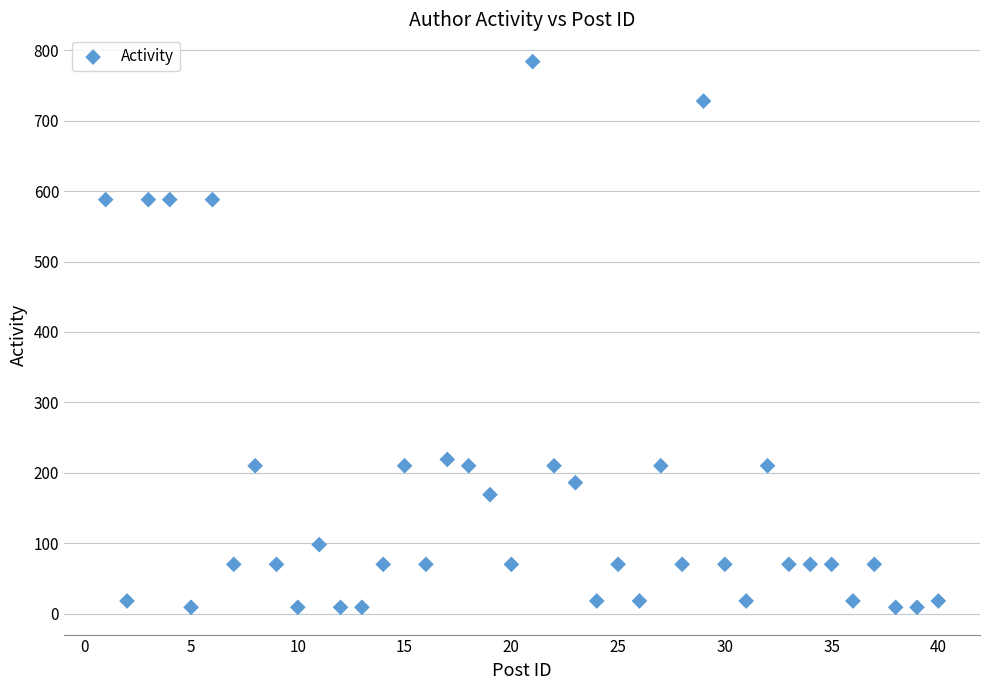

What is the range of Y values (max minus min)?

775